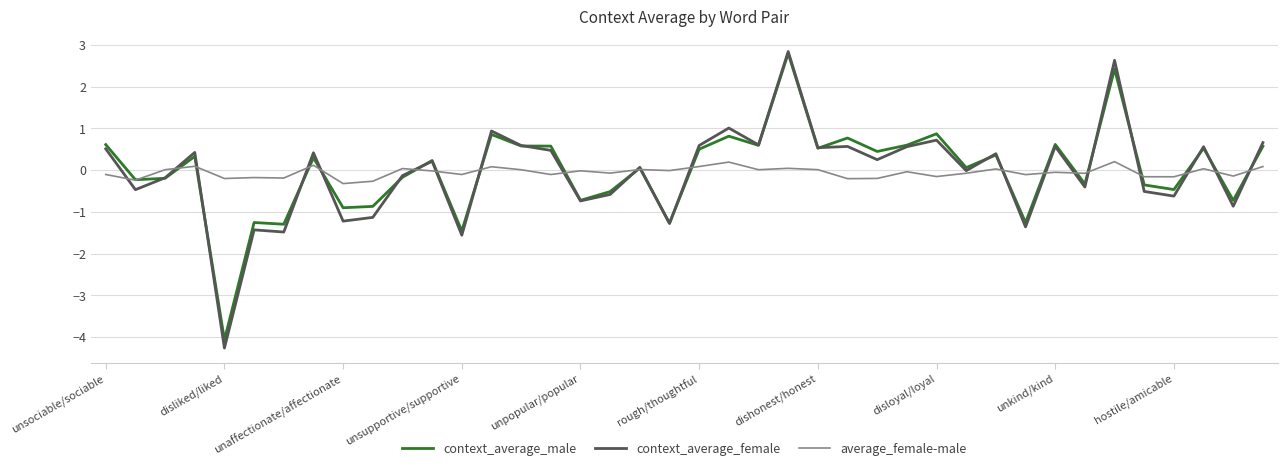

What is the lowest value of the context_average_male series?

-4.1